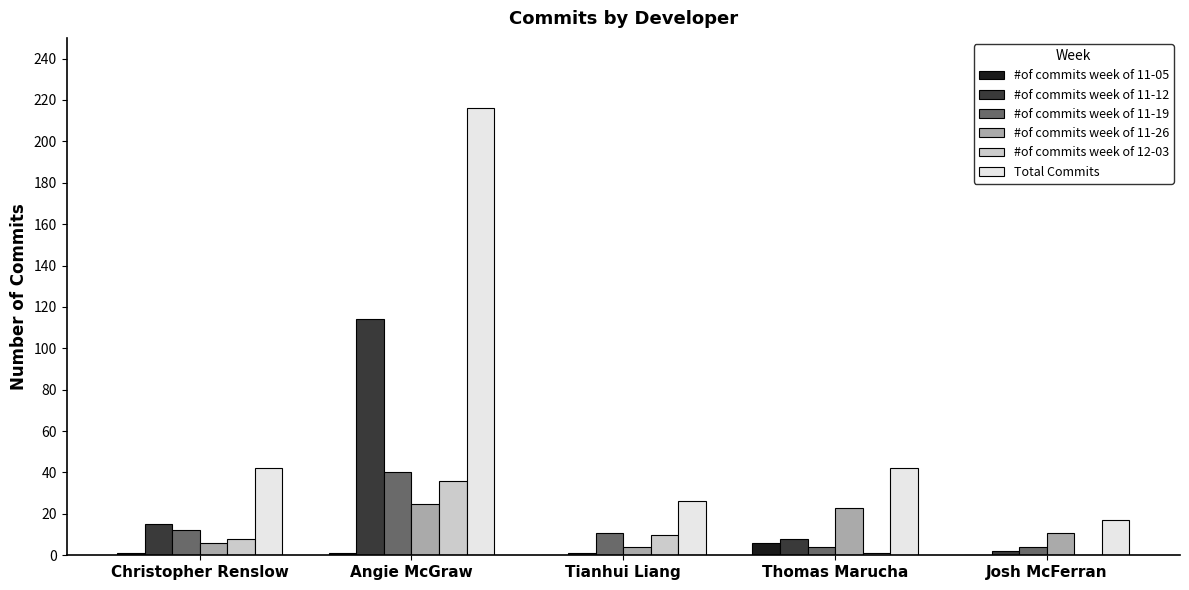

Which category has the highest value across all series?

Angie McGraw